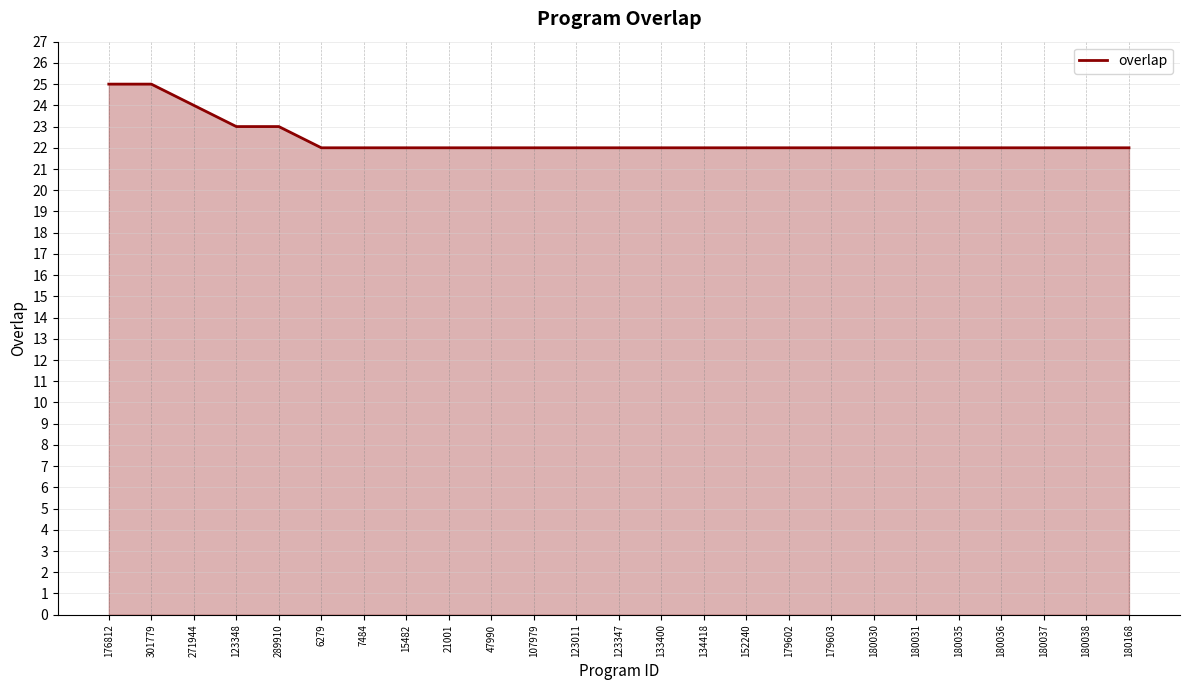

What position from the right is 180031?

6